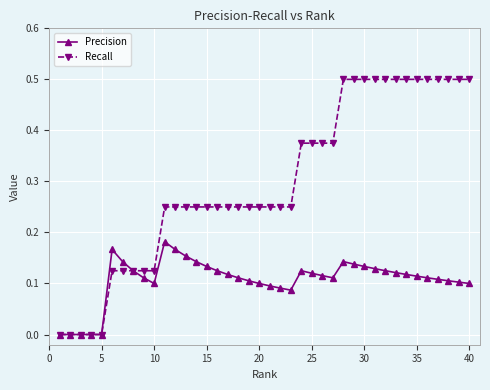

True or false: Precision has more than 1 points higher than both neighbors.

True